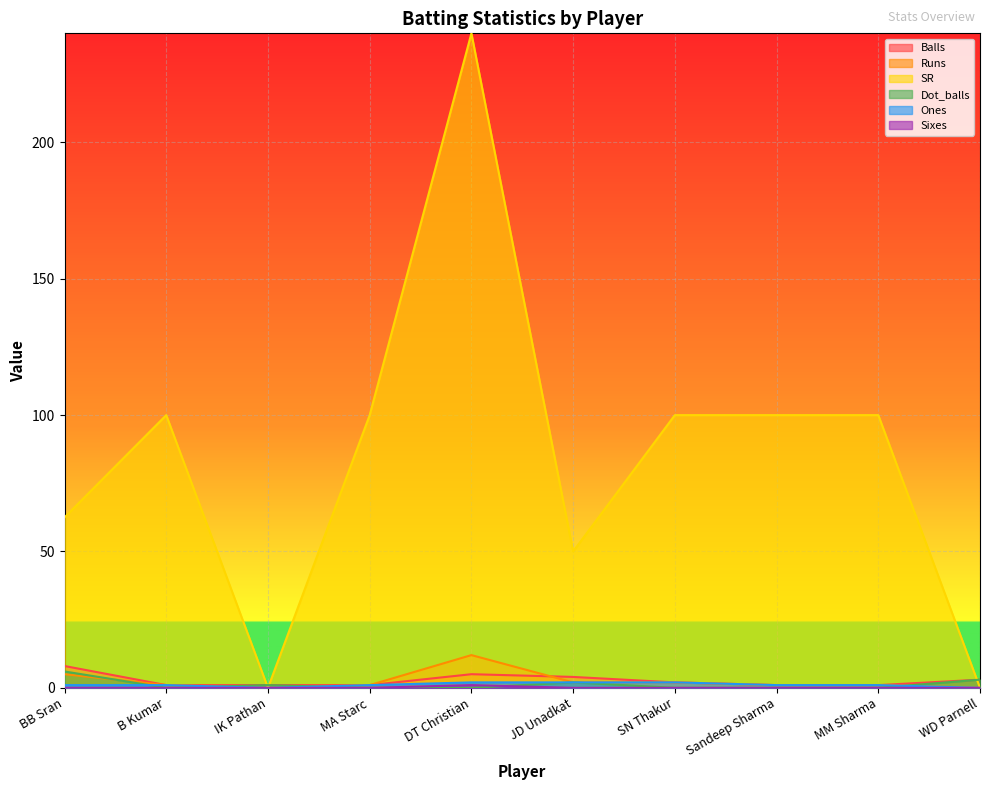

The SR series shows 100.0 at MM Sharma. True or false?

True